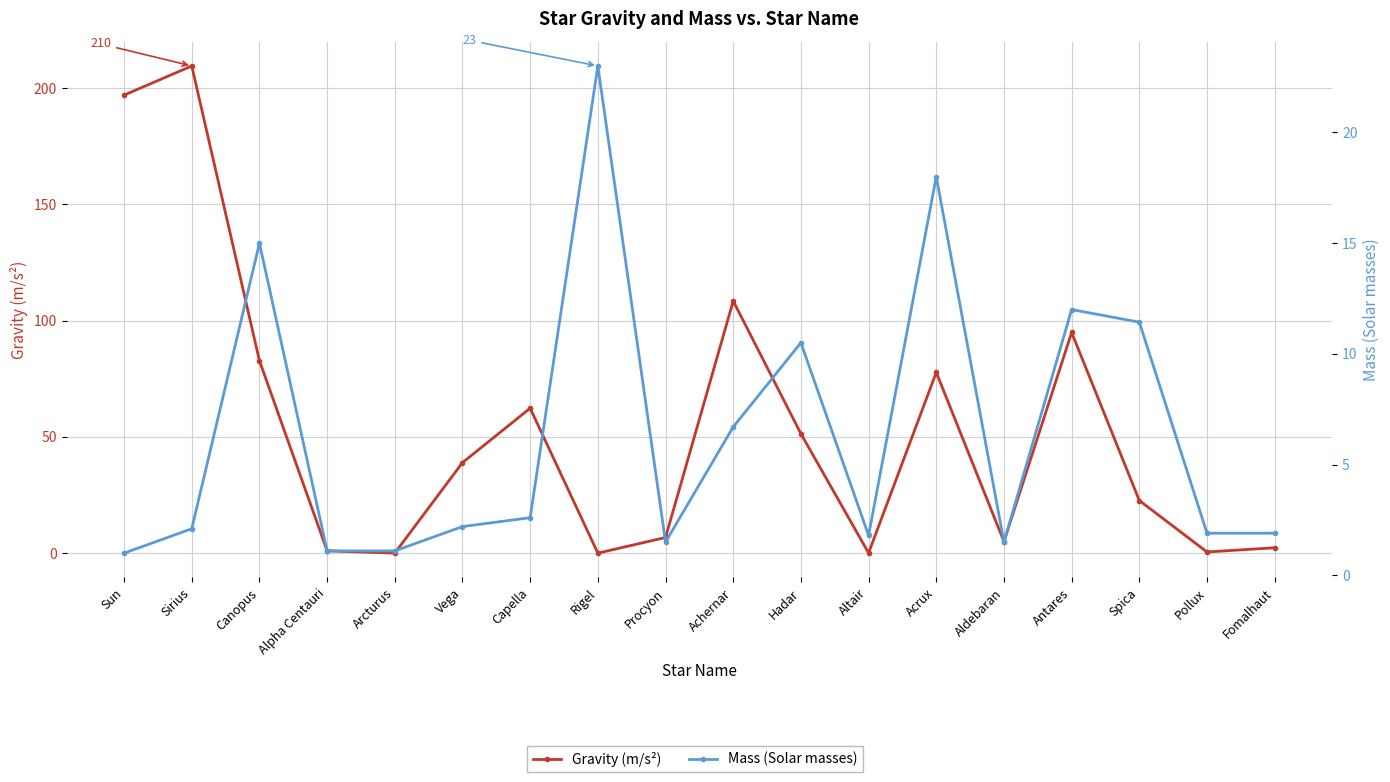

What is the value of the Mass (Solar masses) point at the 7th from the left?

2.6